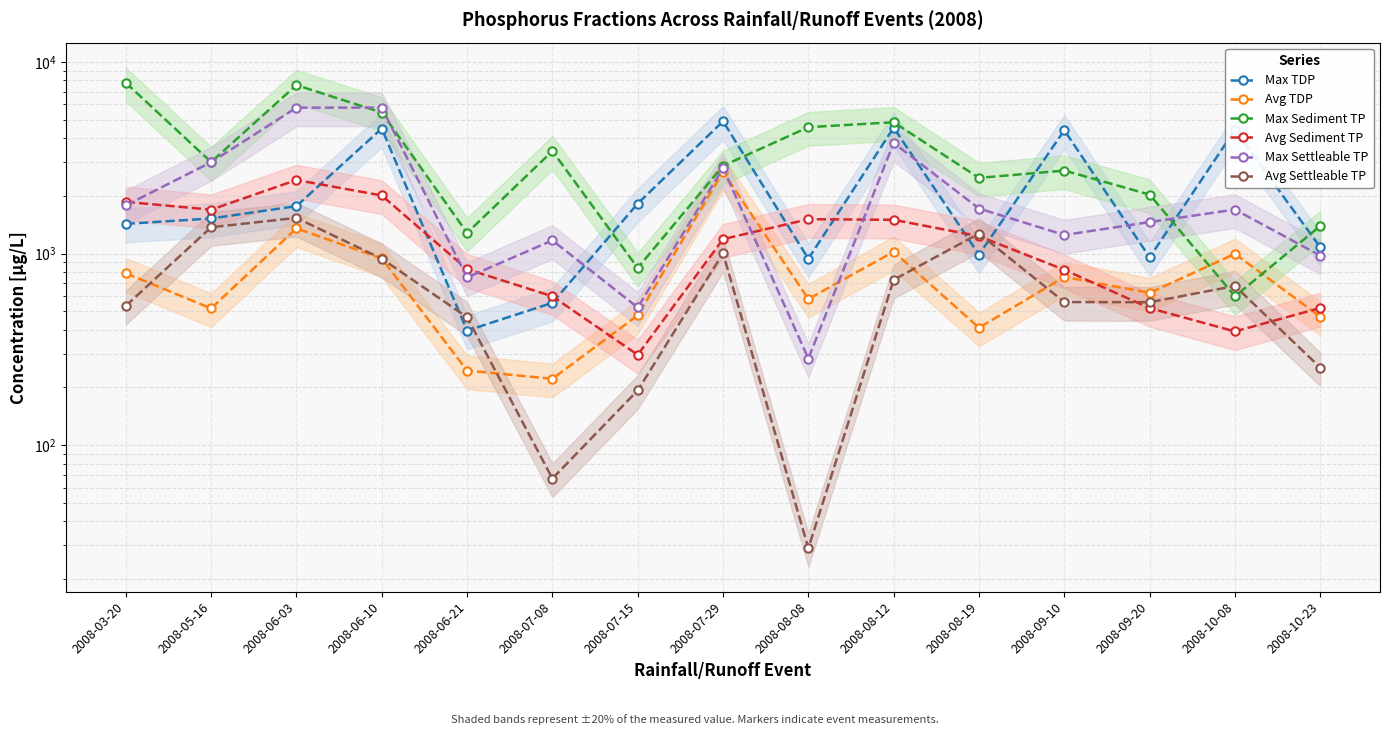

What are all the series names shown in the legend?

Max TDP, Avg TDP, Max Sediment TP, Avg Sediment TP, Max Settleable TP, Avg Settleable TP